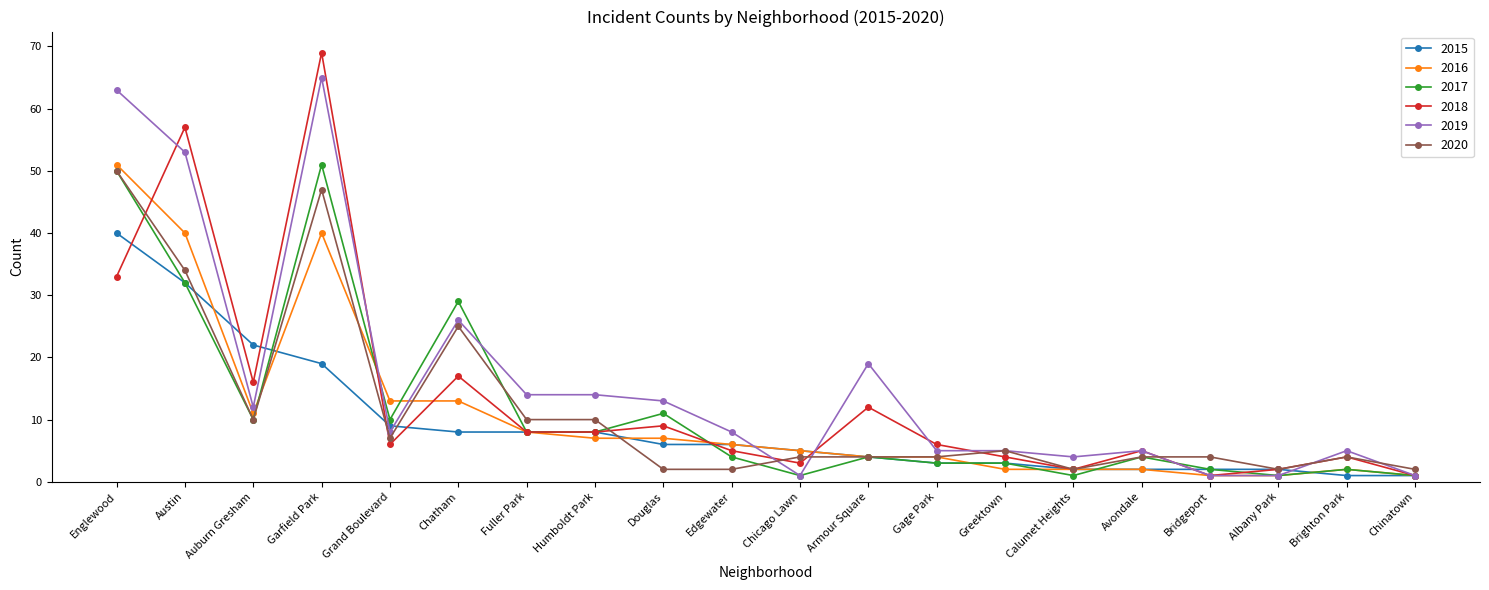

True or false: 2018 has a value of 13 at Englewood.

False